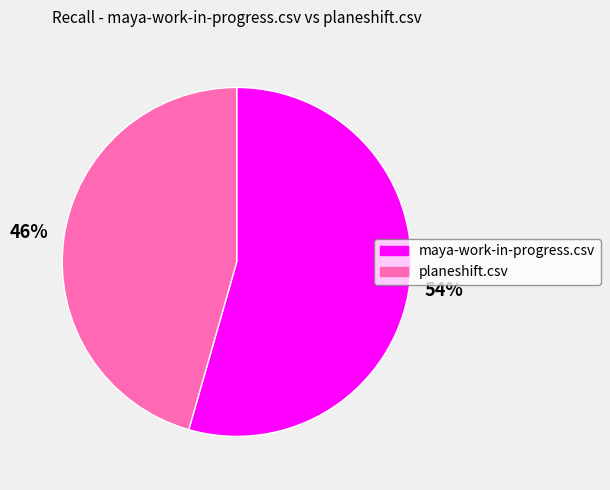

Do maya-work-in-progress.csv and planeshift.csv together represent more than half of the pie?

Yes